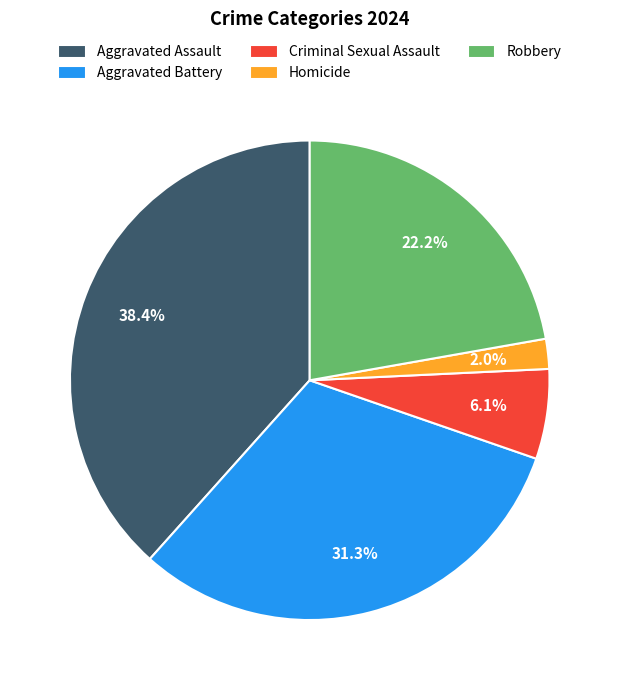

To the nearest percent, what is the average slice percentage?

20%